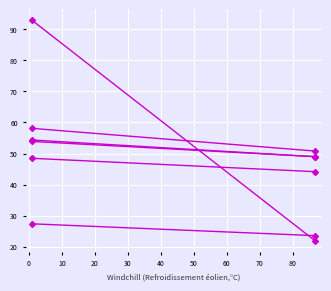

Reading left to right, extract all data points from this chart.

col_0: 53.9	49.0
col_2: 54.4	49.0
col_3: 92.9	21.9
col_4: 48.5	44.2
col_5: 27.4	23.6
col_6: 58.1	50.8